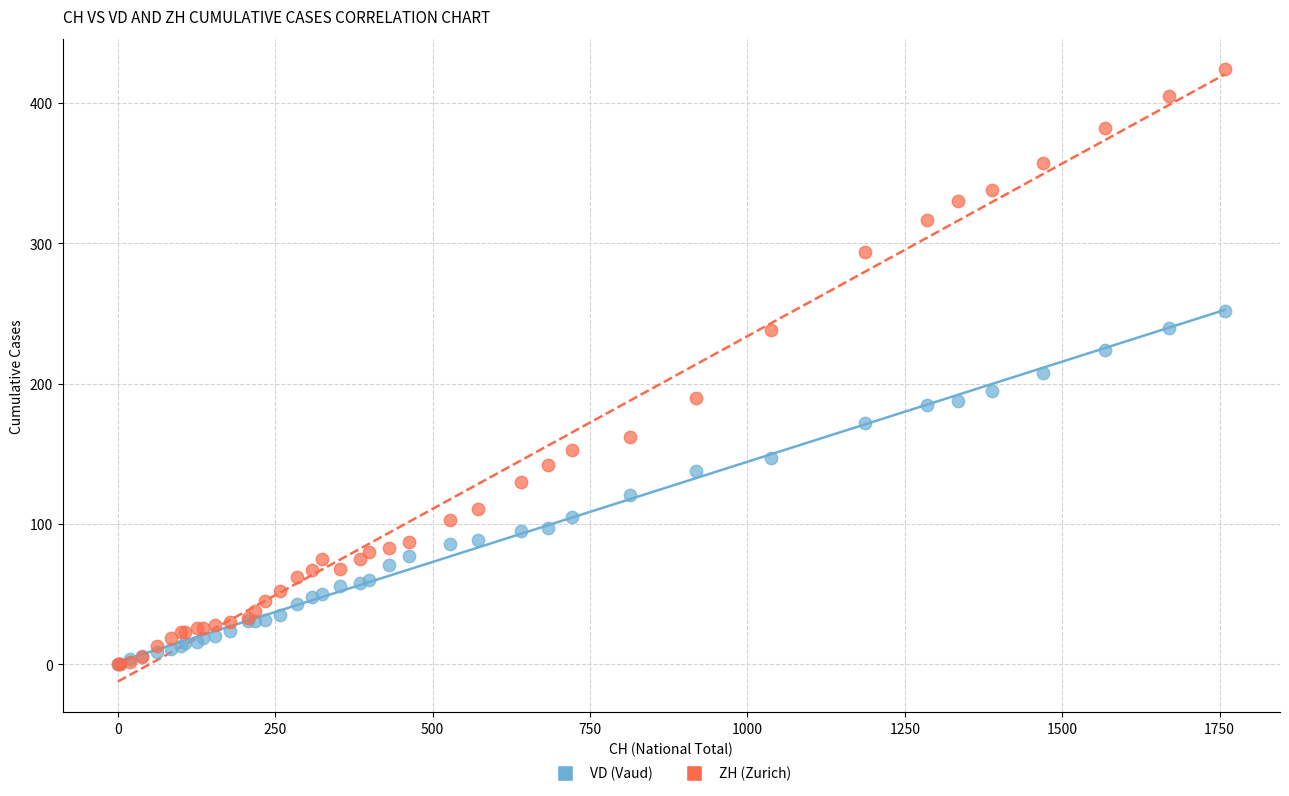

Which series reaches the maximum Y coordinate?

ZH (Zurich)